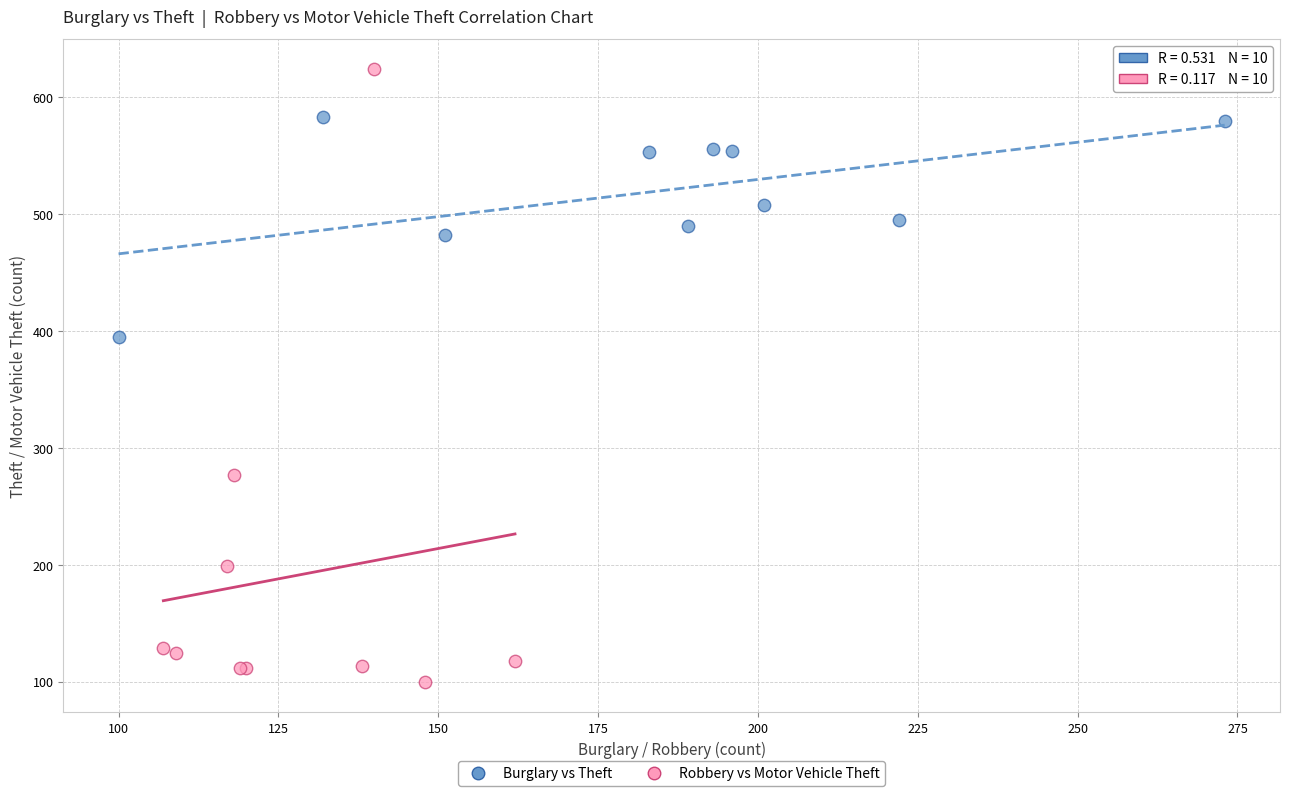

Which series contains the lowest Y value?

Robbery vs Motor Vehicle Theft